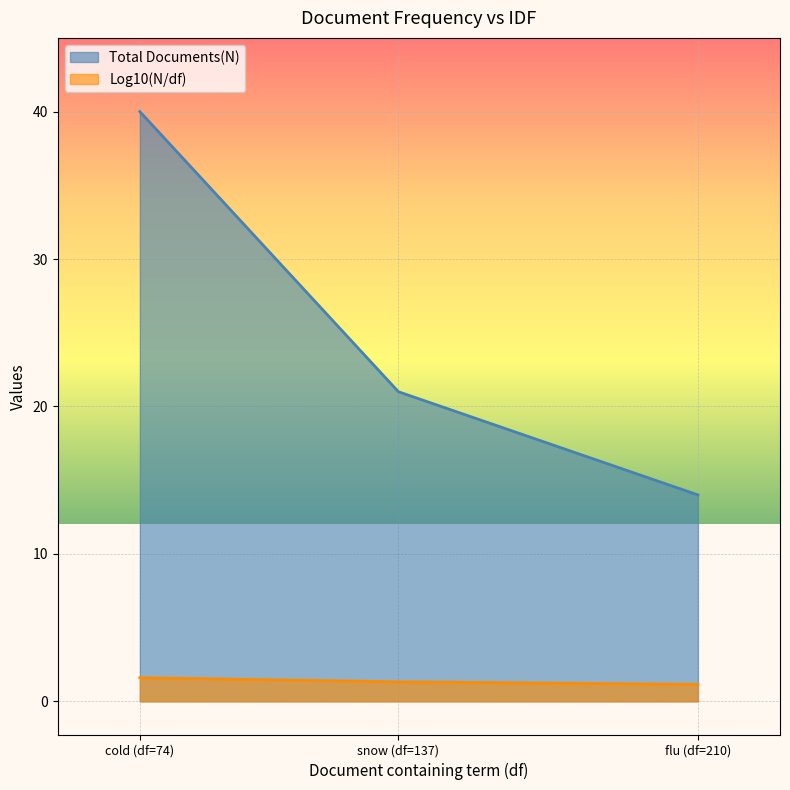

What is the difference between the highest and lowest values at flu (df=210)?

12.9